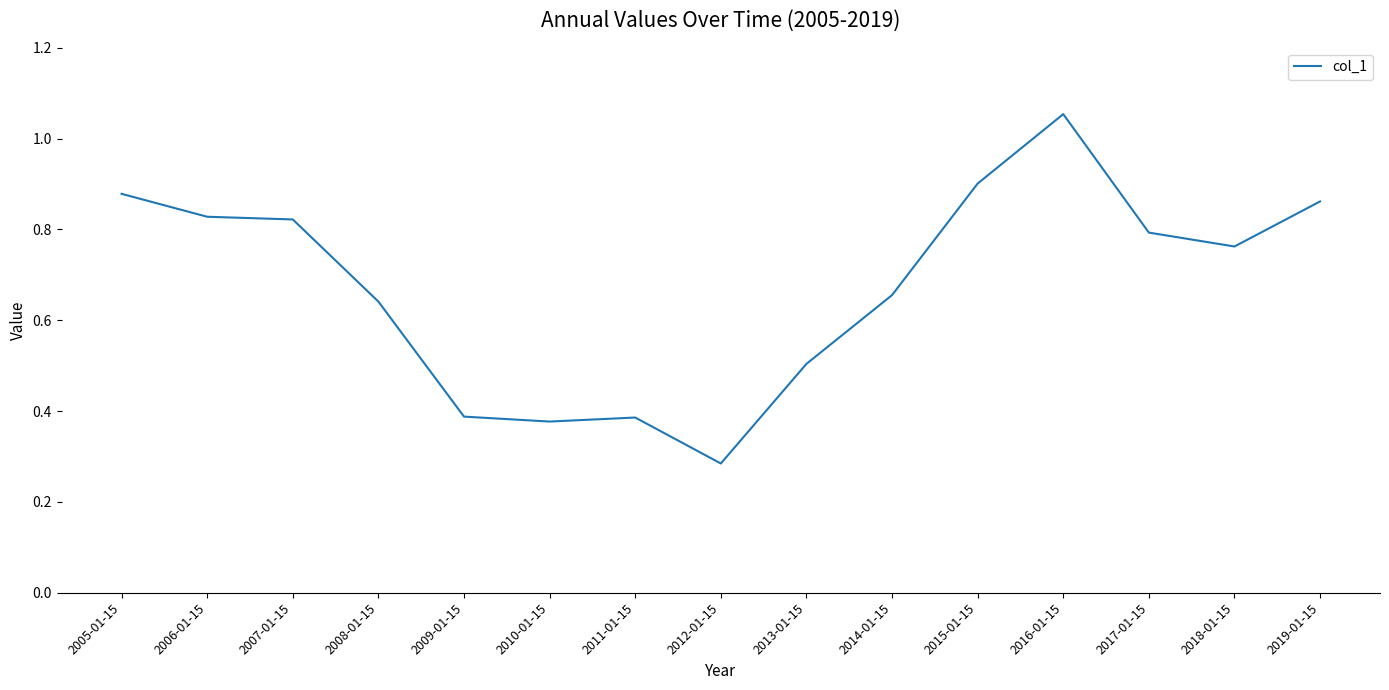

What position from the left is 2016-01-15?

12